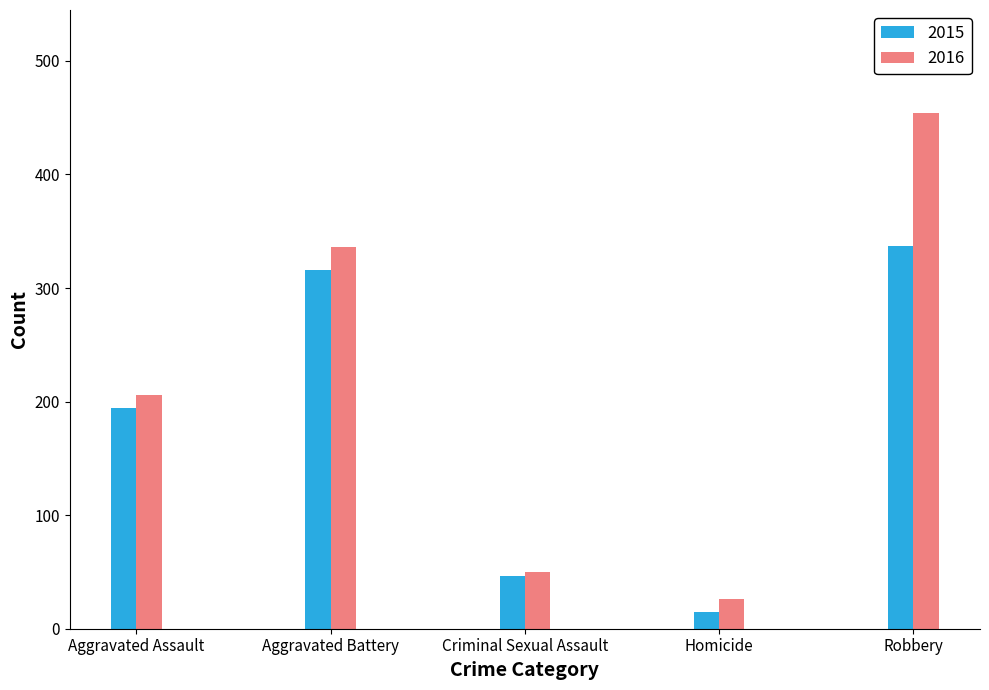

How many data points does each series have?

5